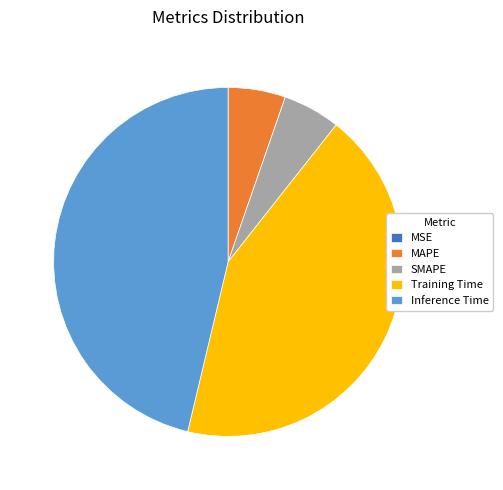

Which category has the biggest portion of the pie?

Inference Time